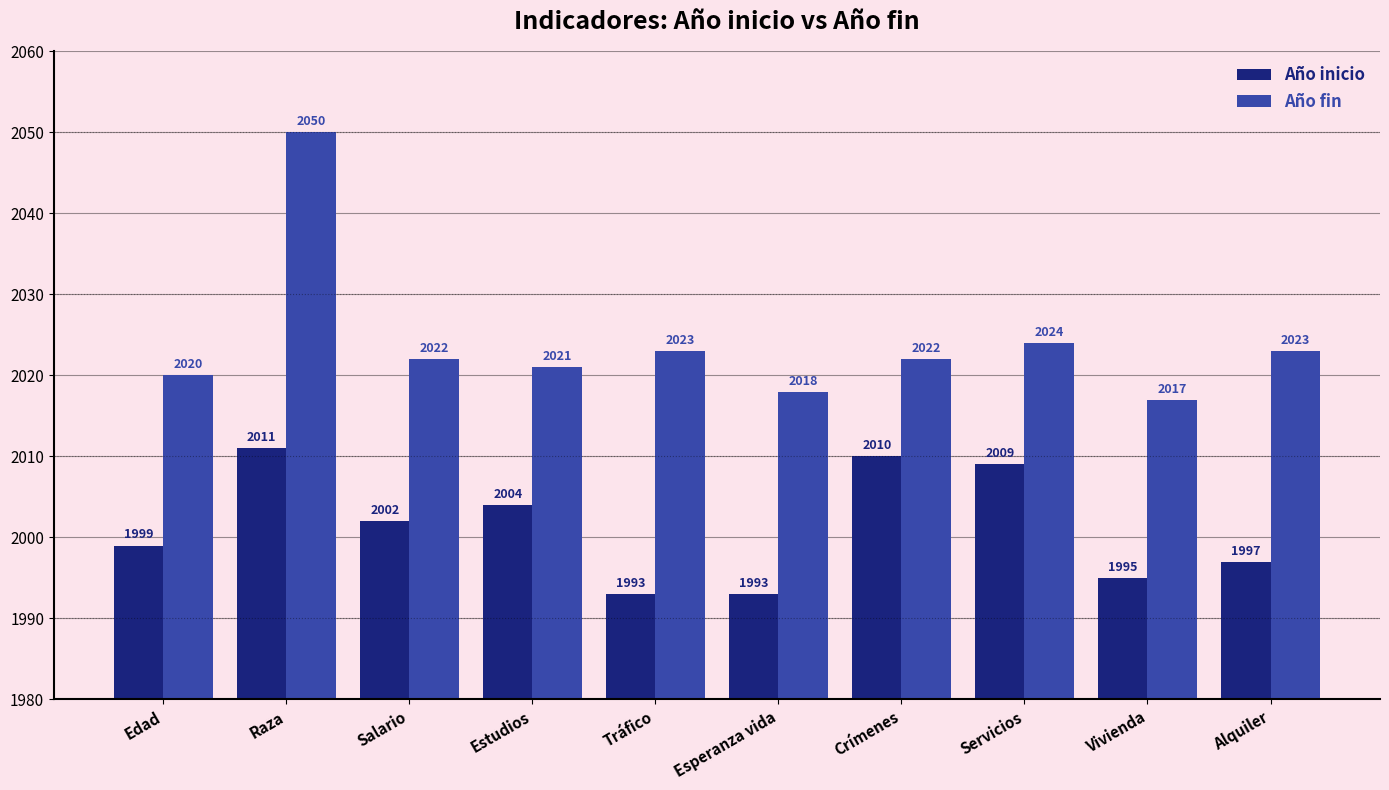

What are all the series names shown in the legend?

Año inicio, Año fin